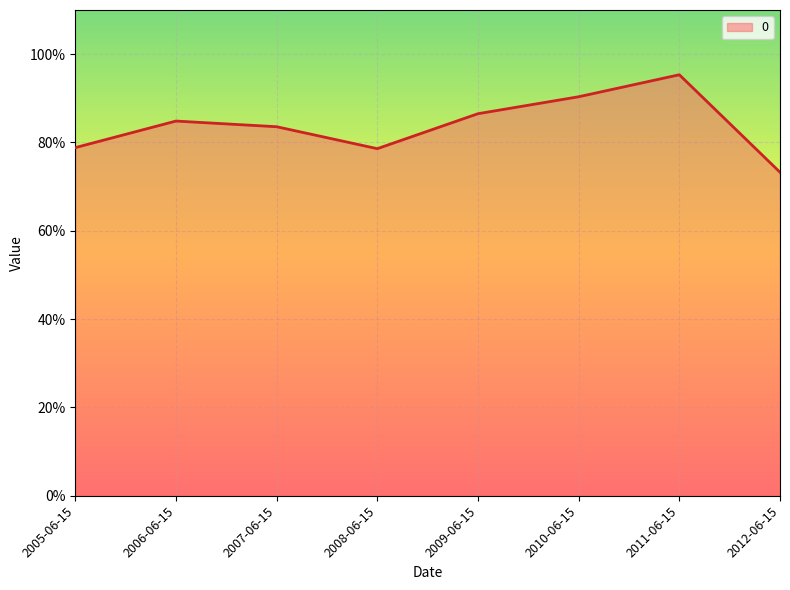

Which category has the lowest value across all series?

2012-06-15